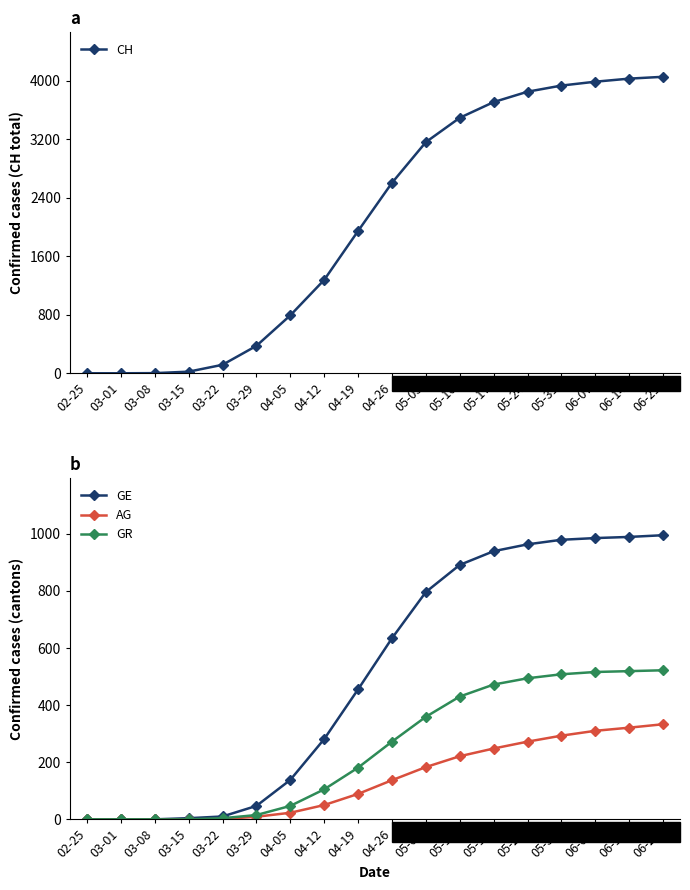

Reading left to right, transcribe all the data shown in this chart.

CH: 0	0	2	22	116	375	792	1277	1946	2605	3162	3495	3710	3852	3936	3989	4031	4056
GE: 0	0	0	4	10	47	138	281	455	634	796	891	939	963	979	985	989	995
AG: 0	0	0	0	1	9	23	50	89	137	183	221	248	272	293	310	321	333
GR: 0	0	0	0	4	15	47	105	181	272	359	430	472	494	508	516	519	522